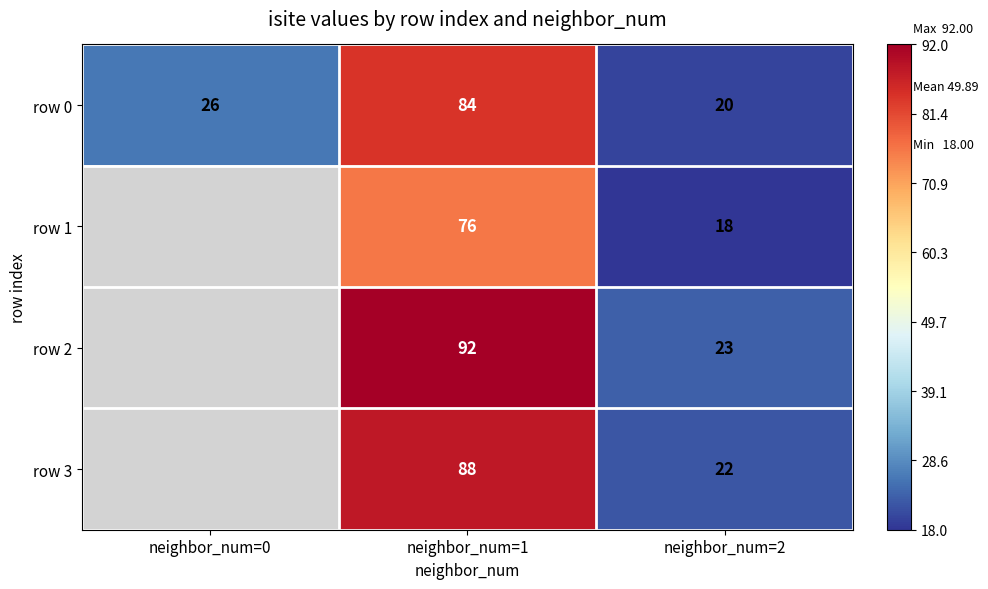

Between neighbor_num=1 and neighbor_num=2, which is larger?

neighbor_num=1